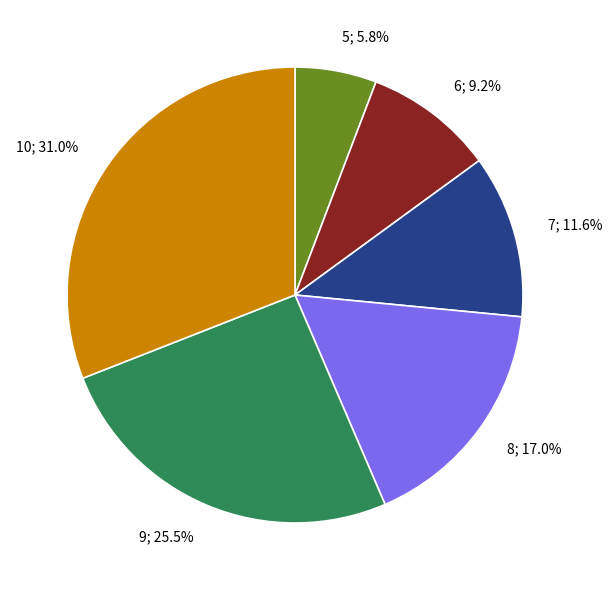

To the nearest percent, what is the difference between the largest and smallest slice percentages?

25%